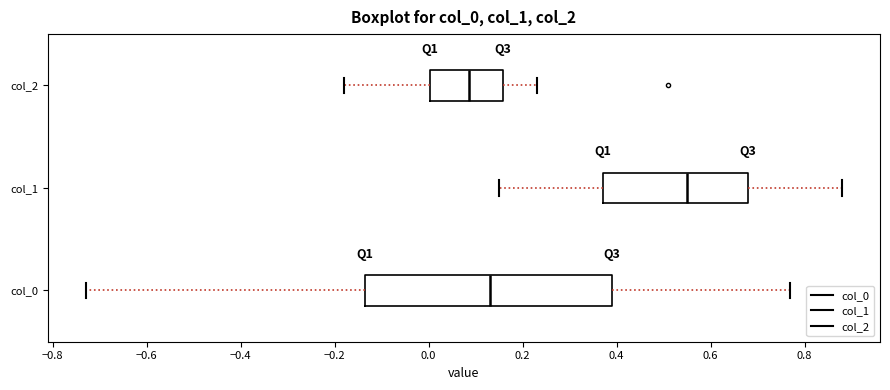

Reading bottom to top, read every box against the x-axis: the position of its median line, the range the box covers, and the ends of its whiskers. The values are not printed on the chart, so give them approximately, as read against the axis.

col_0: median 0.14, box -0.14 to 0.40, whiskers -0.72 to 0.78
col_1: median 0.56, box 0.38 to 0.68, whiskers 0.16 to 0.88
col_2: median 0.08, box 0.00 to 0.16, whiskers -0.18 to 0.24